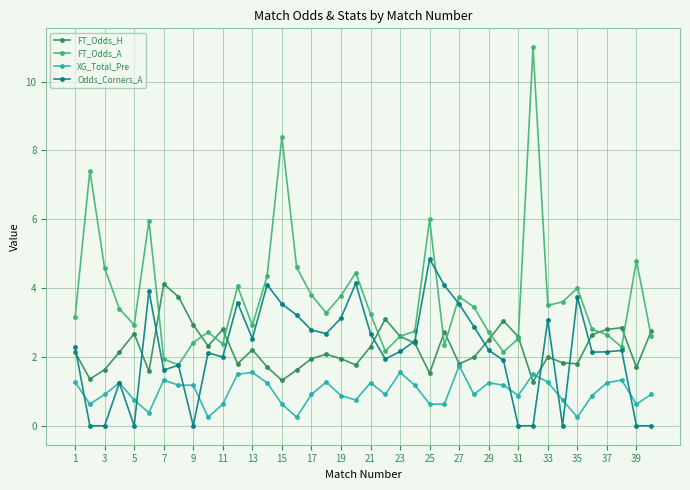

List the series in order of their peak value, highest first.

FT_Odds_A, Odds_Corners_A, FT_Odds_H, XG_Total_Pre